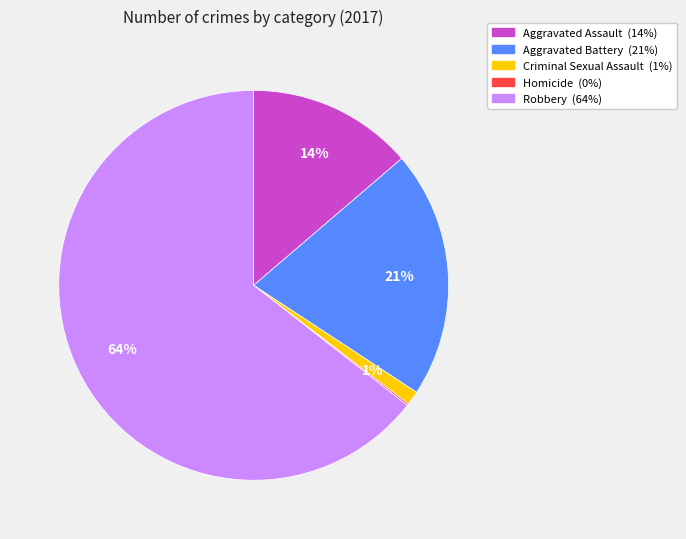

Which slice represents more than half of the pie?

Robbery